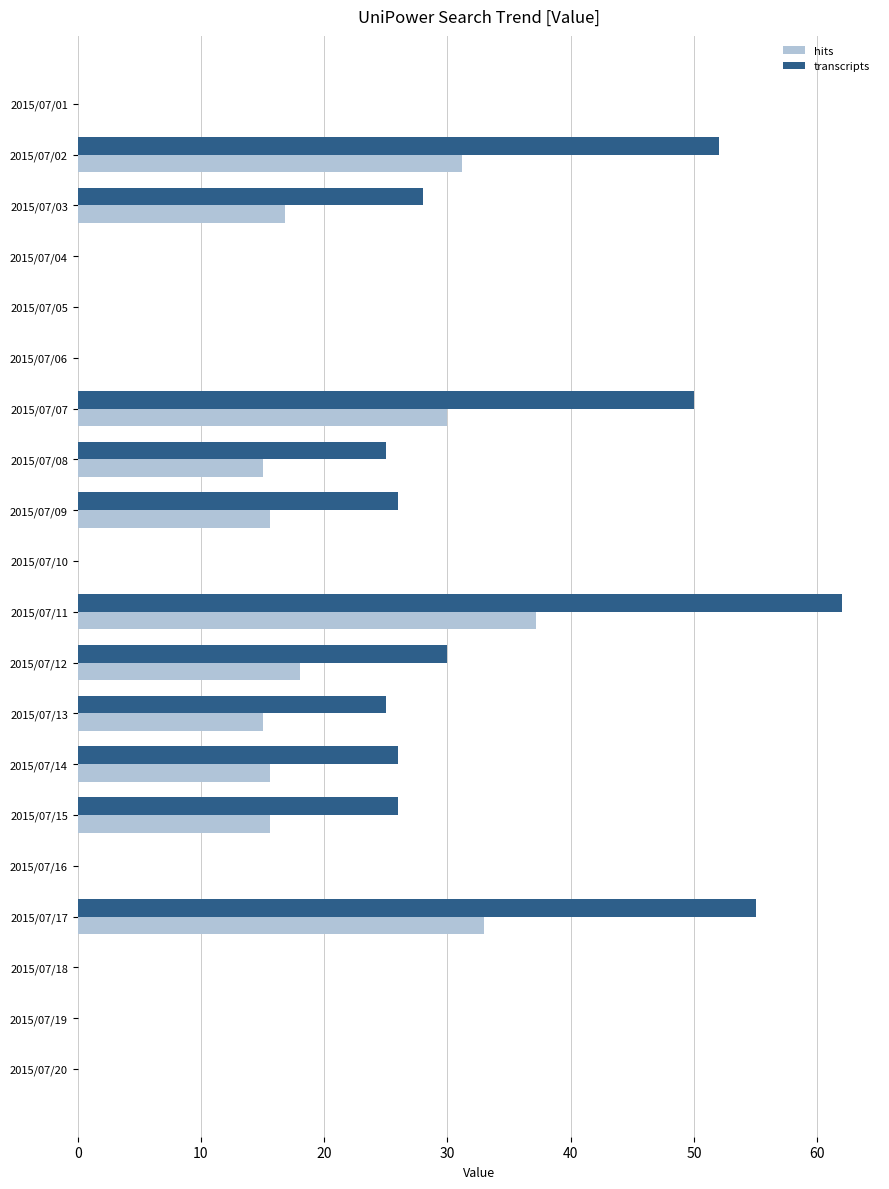

How many data points does each series have?

20